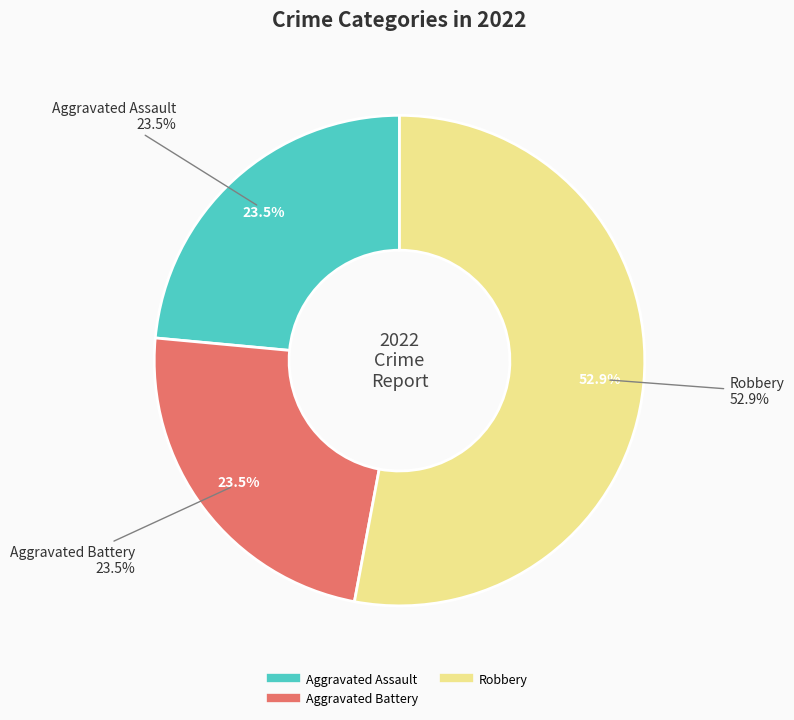

Does Aggravated Battery represent more than half of the total?

No